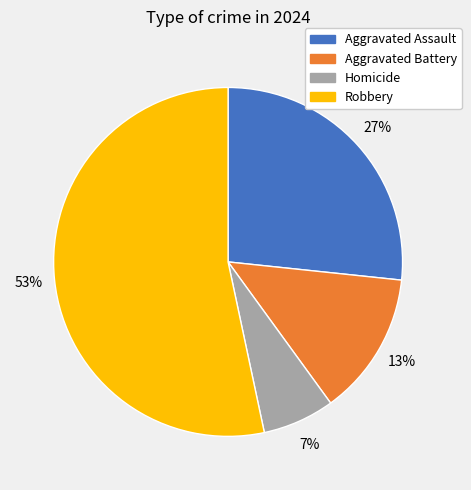

What is the majority slice?

Robbery